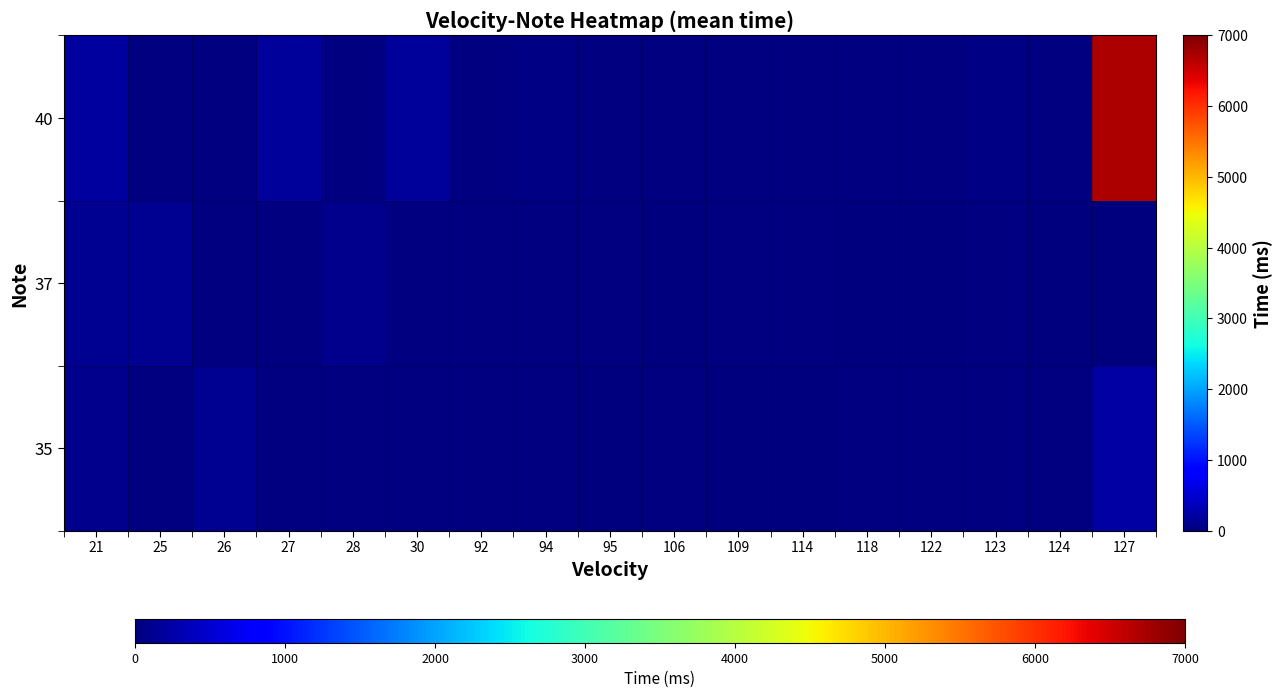

At how many categories does at least one series exceed 1317?

1